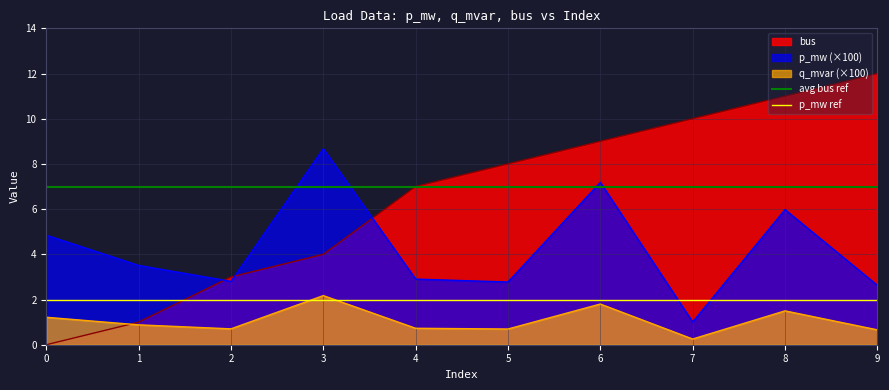

What is the maximum value for p_mw (×100)?

8.7